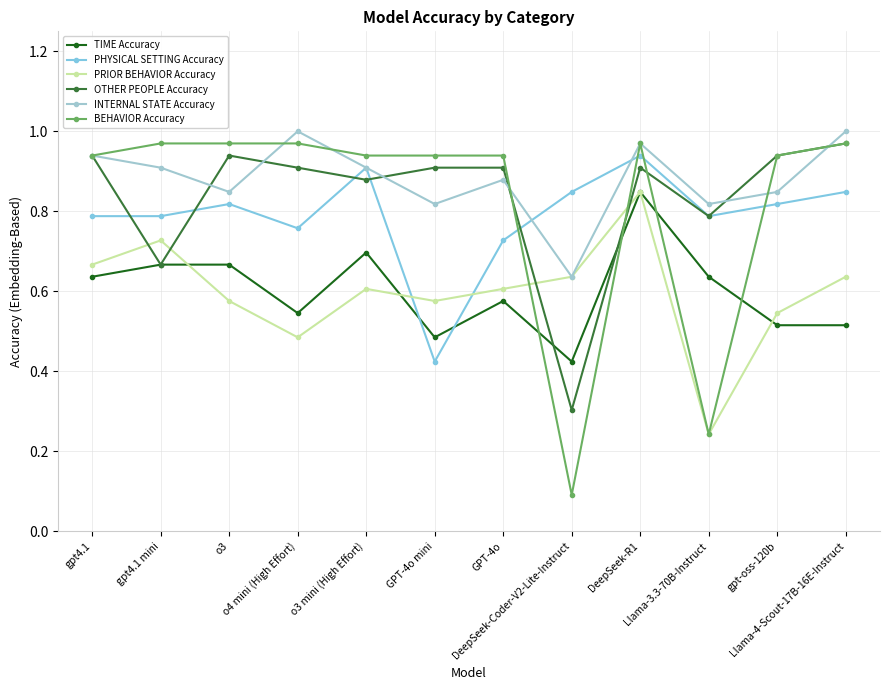

Does the chart have visible grid lines?

Yes